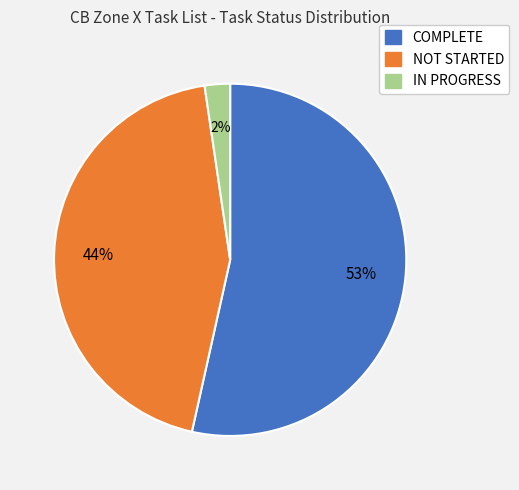

Is there a majority slice in this chart?

Yes